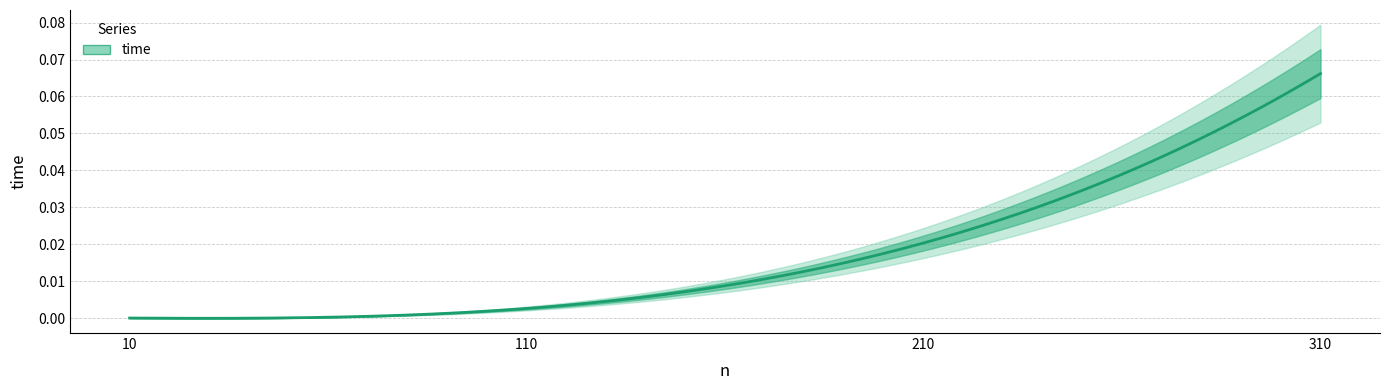

List the labels in order of value, largest first.

310, 210, 110, 10